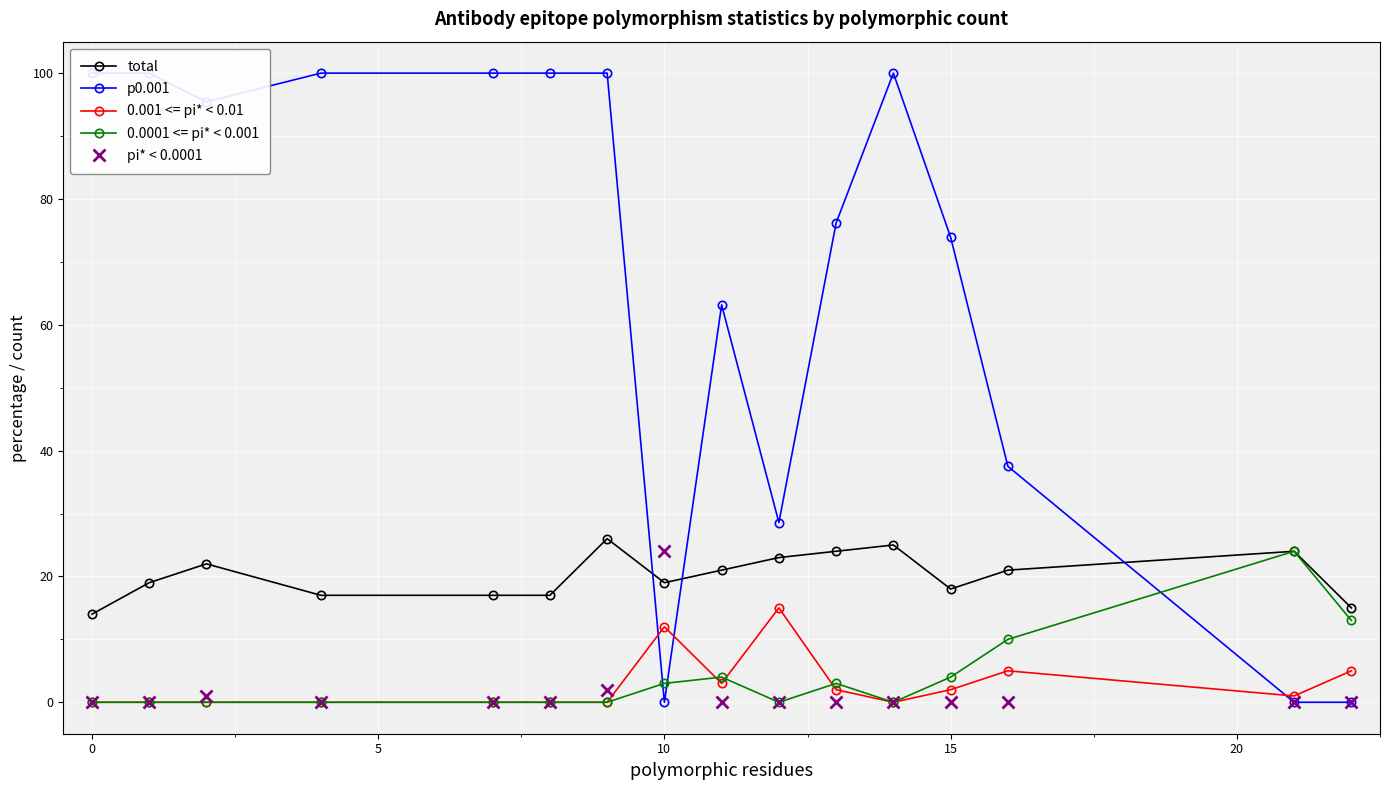

What is the average value of the pi* < 0.0001 series?

2